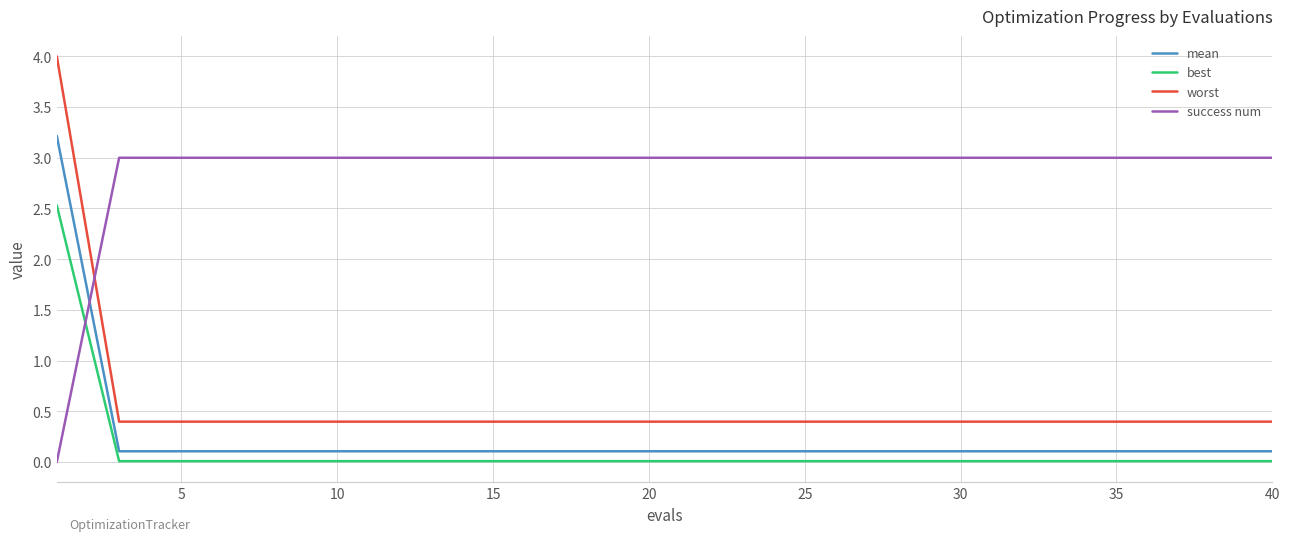

What is the sum of all success num values?

57.0